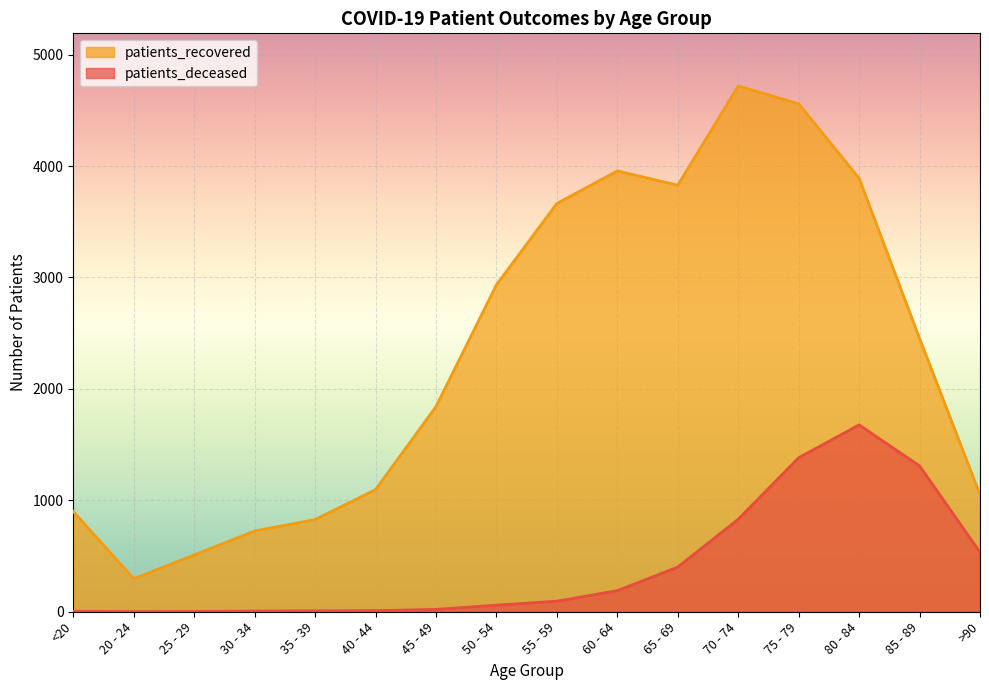

True or false: patients_recovered and patients_deceased intersect in this chart.

False